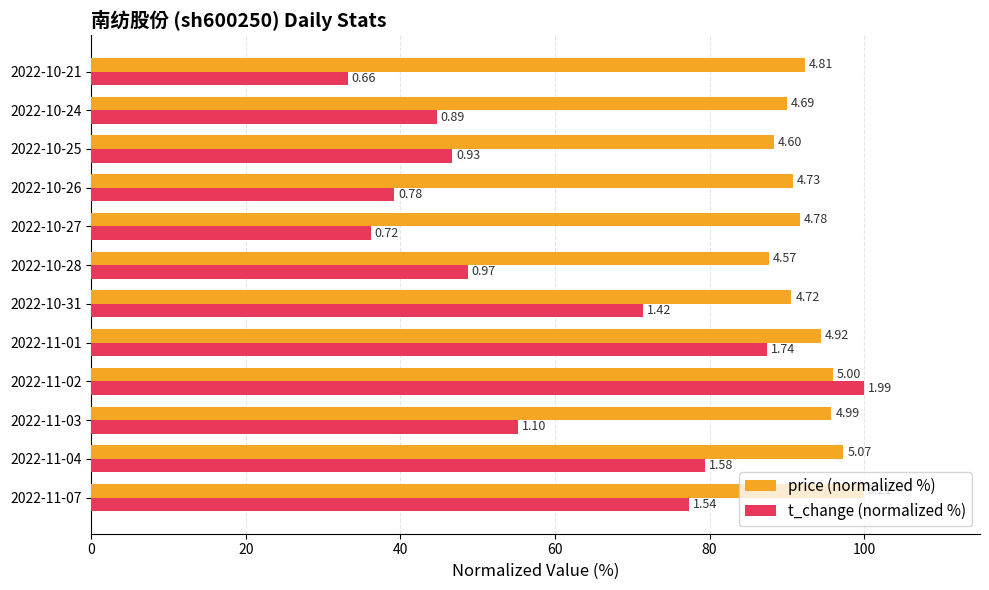

What are all the series names shown in the legend?

price (normalized %), t_change (normalized %)